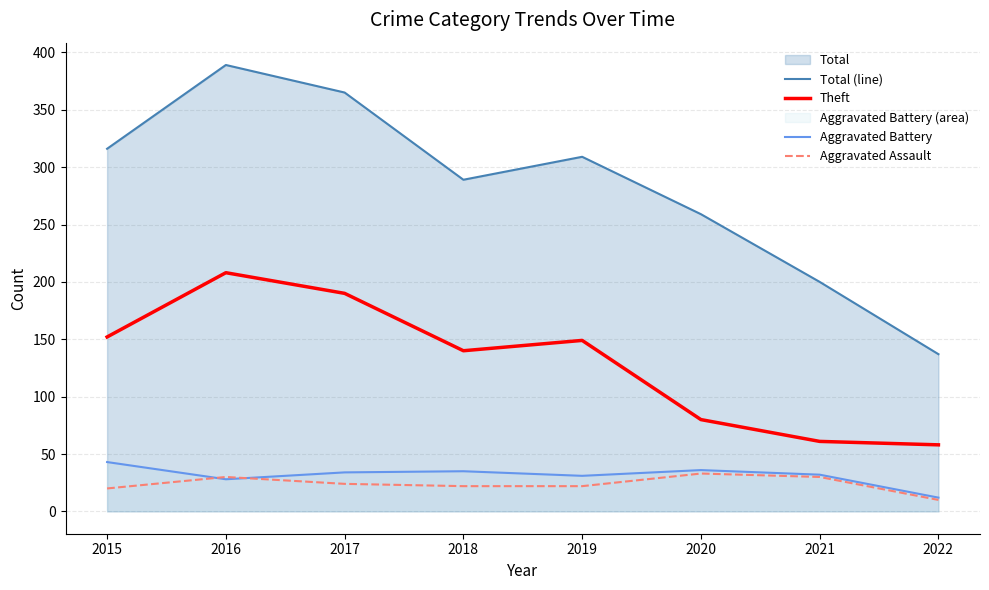

Reading left to right, extract all data points from this chart.

Total (line): 2015=316	2016=389	2017=365	2018=289	2019=309	2020=259	2021=200	2022=137
Theft: 2015=152	2016=208	2017=190	2018=140	2019=149	2020=80	2021=61	2022=58
Aggravated Battery: 2015=43	2016=28	2017=34	2018=35	2019=31	2020=36	2021=32	2022=12
Aggravated Assault: 2015=20	2016=30	2017=24	2018=22	2019=22	2020=33	2021=30	2022=10